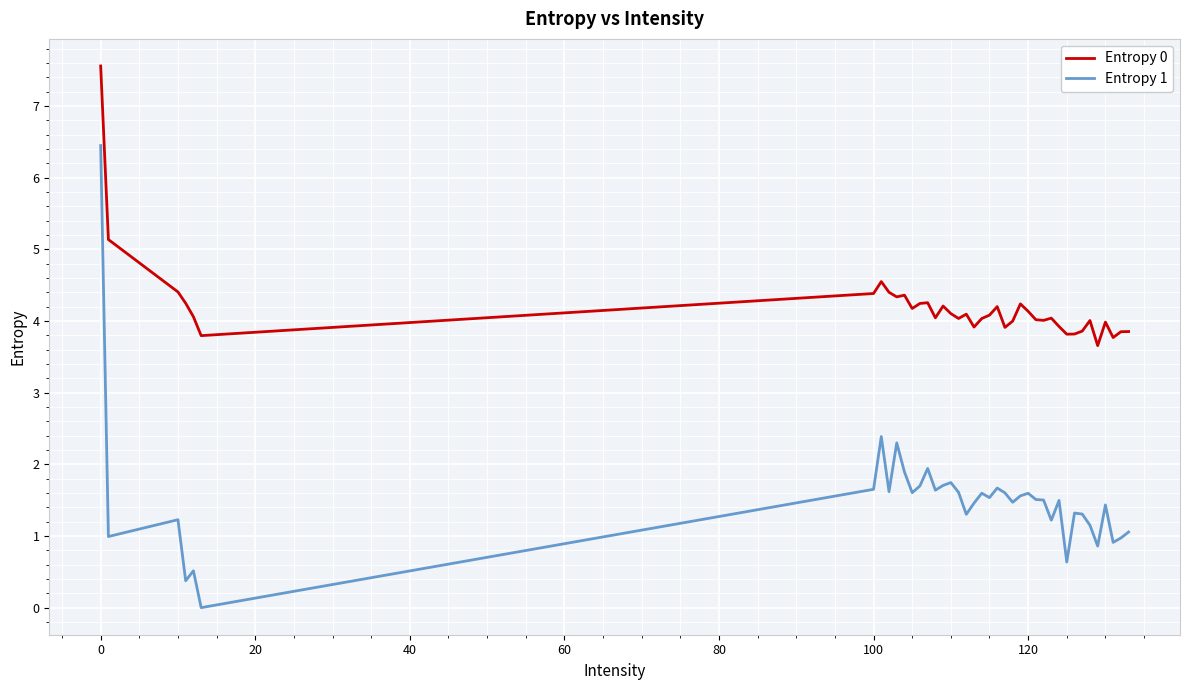

List the series in order of their peak value, lowest first.

Entropy 1, Entropy 0